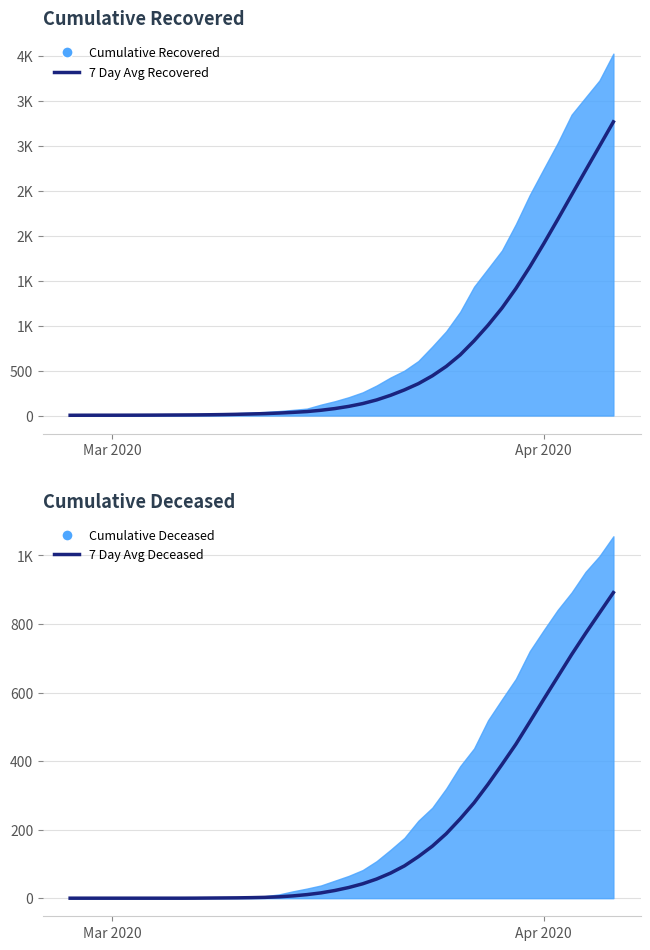

True or false: 7 Day Avg Deceased has more than 1 interior local peaks.

False